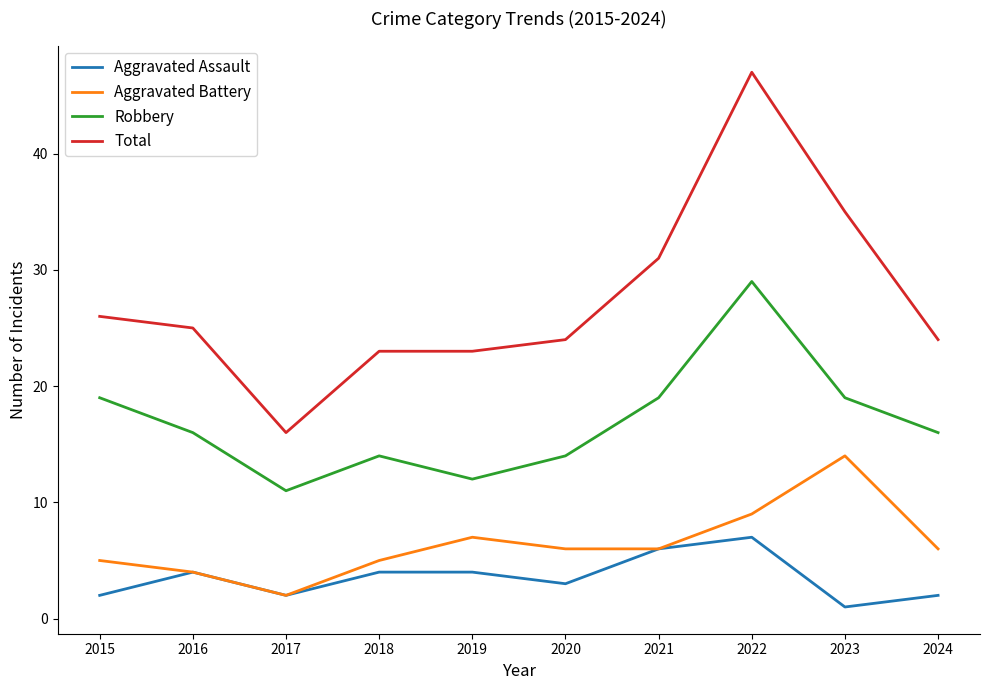

What are all the series names shown in the legend?

Aggravated Assault, Aggravated Battery, Robbery, Total